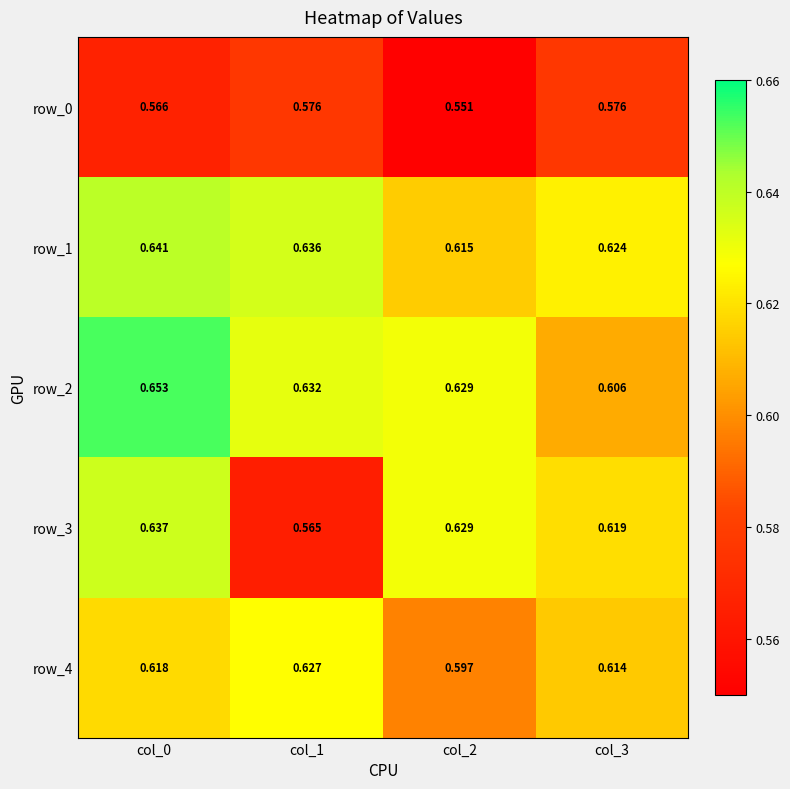

Is the value of row_3 at col_1 greater than the value of row_2 at col_2?

No